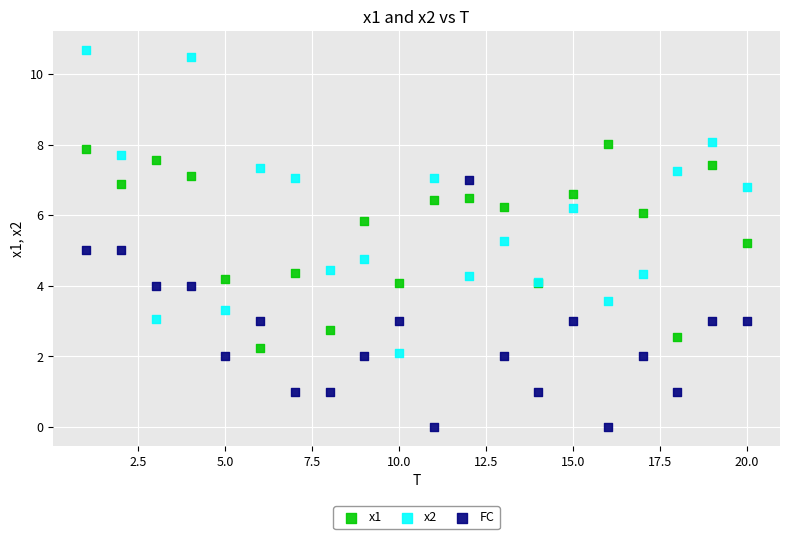

Which series has the largest Y range (max minus min)?

x2